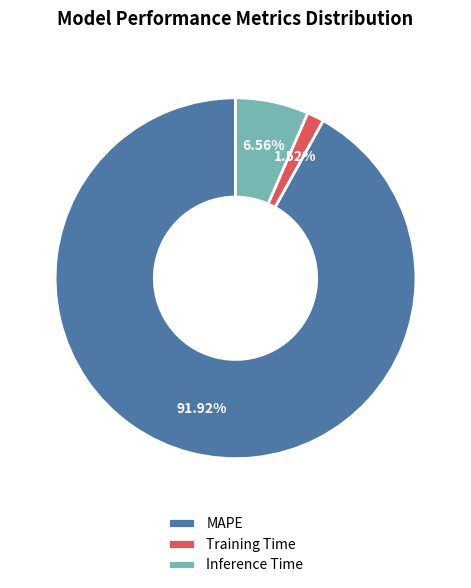

Do Training Time and Inference Time together represent more than half of the pie?

No